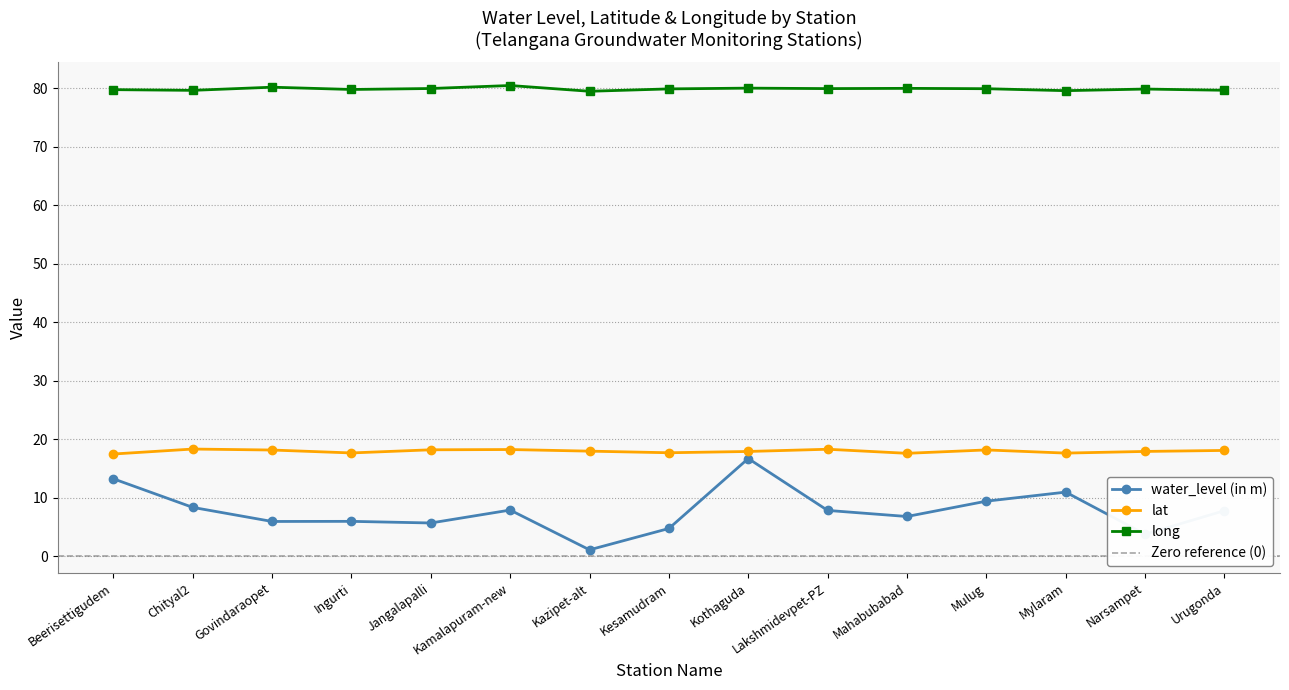

At how many categories does at least one series exceed 49?

15